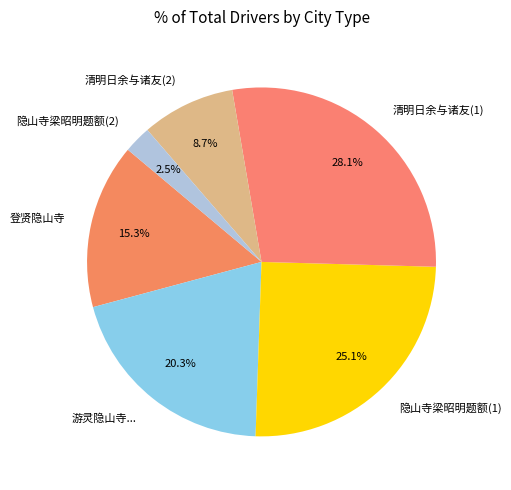

Rank the categories by value from highest to lowest.

清明日余与诸友(1), 隐山寺梁昭明题额(1), 游灵隐山寺..., 登贤隐山寺, 清明日余与诸友(2), 隐山寺梁昭明题额(2)